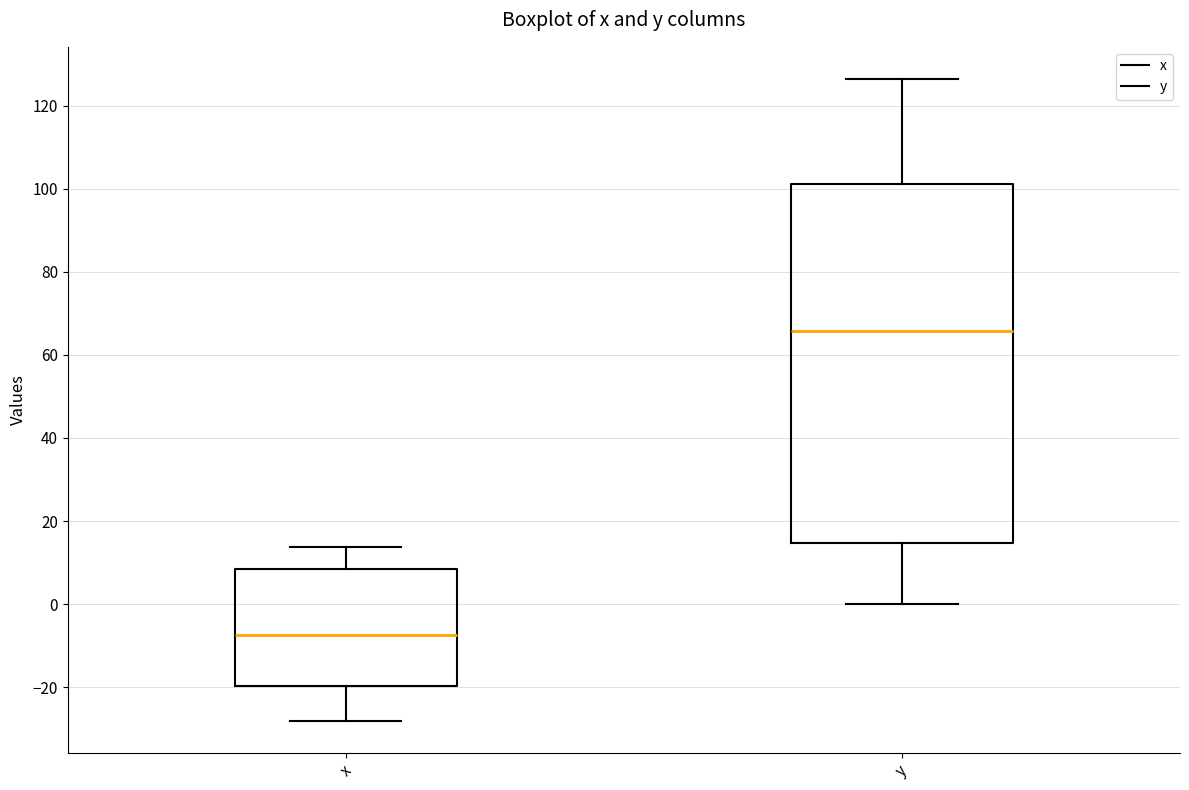

Which box's median line is the lowest?

x